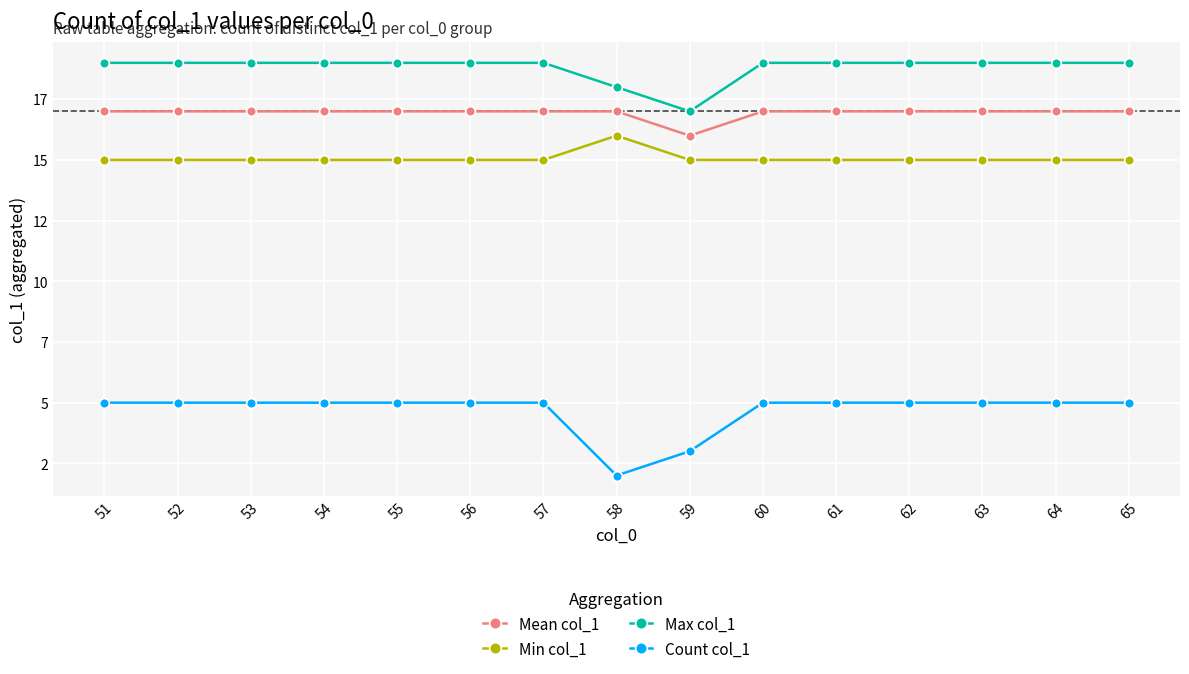

Which series has the largest total across all categories?

Max col_1